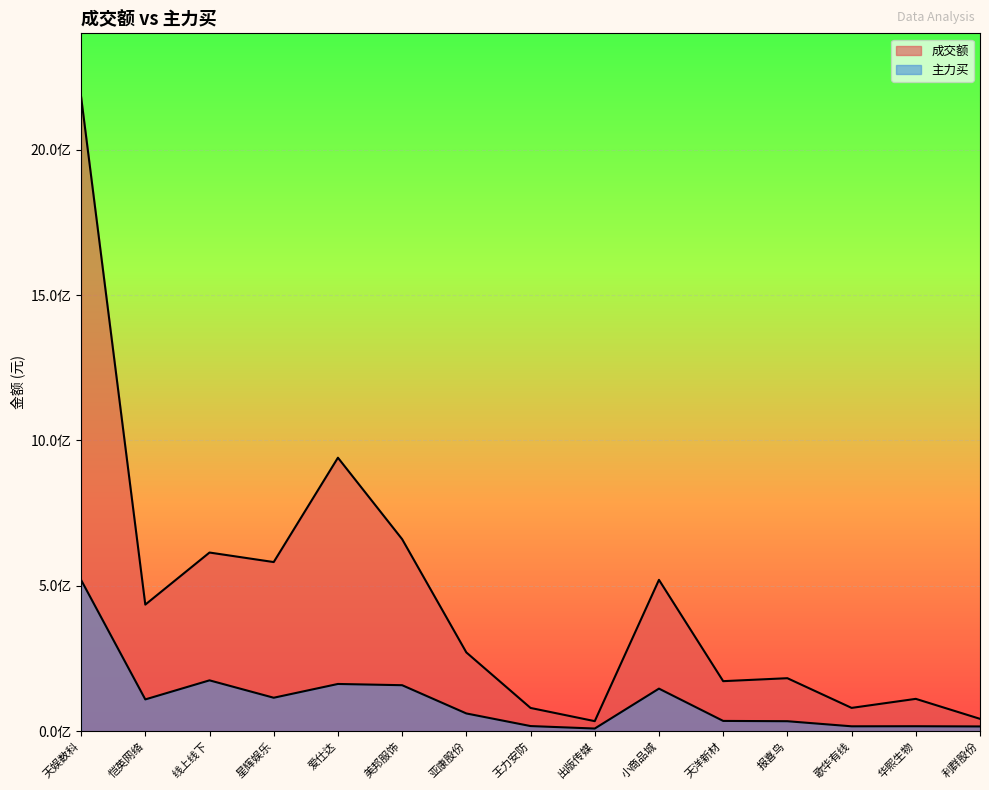

Reading left to right, extract all data points from this chart.

成交额: 2181811399	435529484	614603709	581850942	940680255	660562821	271145344	80189784	34772352	520686650	172310945	182464303	80385092	111443751	42755341
主力买: 520264665	109538617	175083175	115293540	162674726	158406362	61264364	17901473	9375833	146618314	35595250	34546129	17056317	17279157	16572969